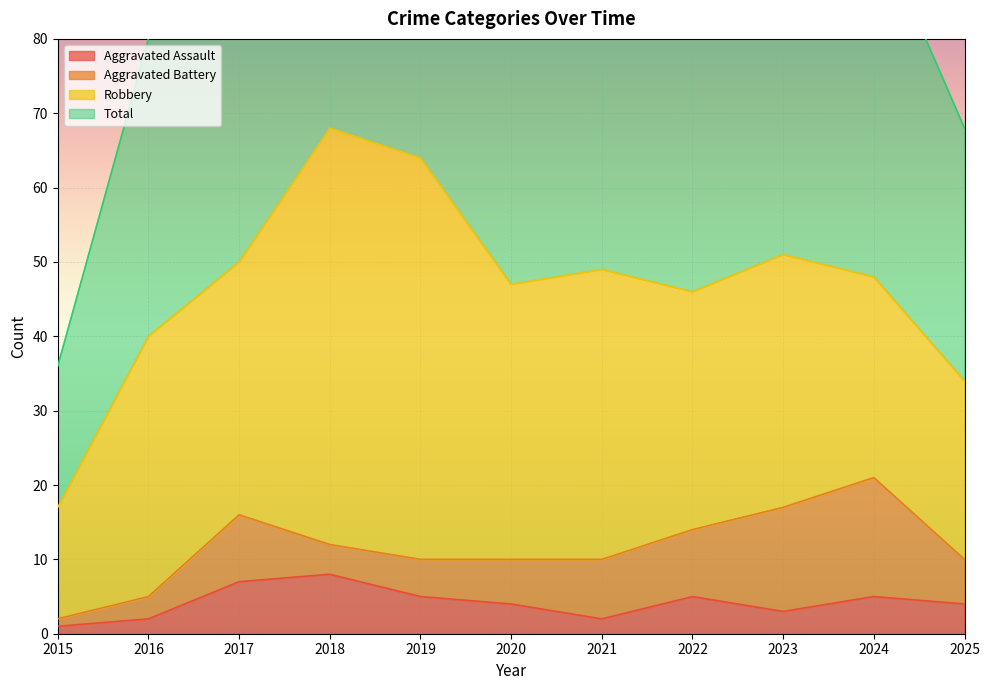

At which label does Total first exceed 96?

2017